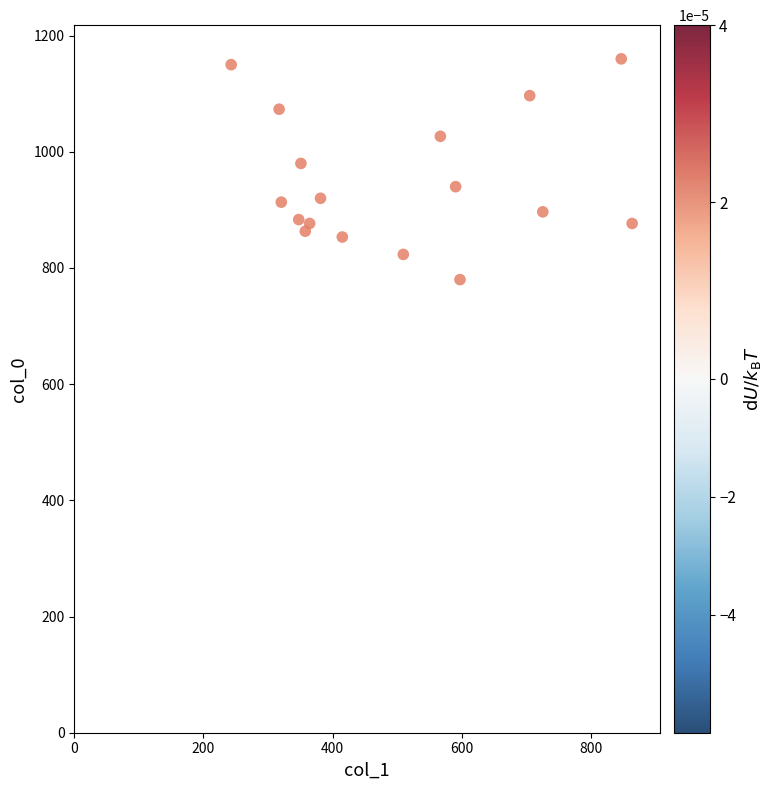

What Y value in the scatter plot is closest to 580?

780.0